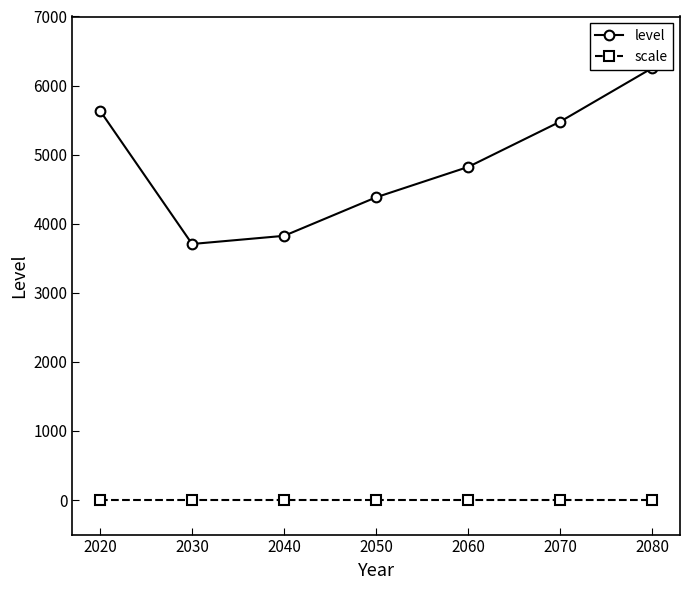

What is the smallest value displayed?

1.0